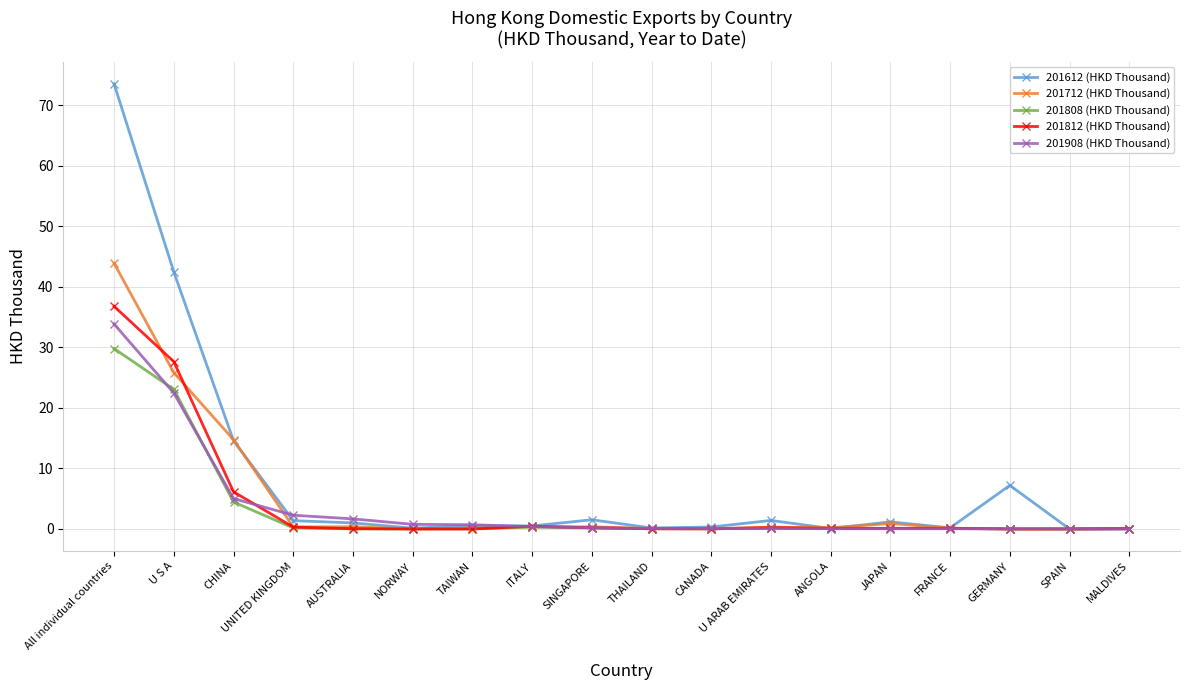

What is the maximum value for 201812 (HKD Thousand)?

36.8